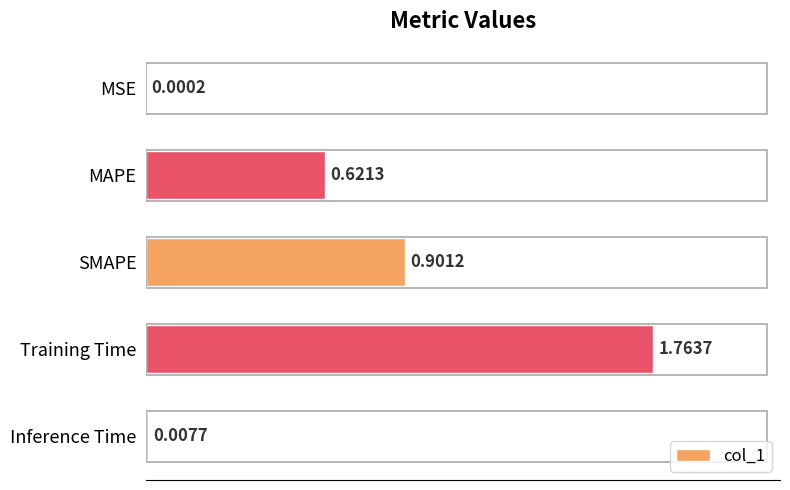

Which label corresponds to the largest value in the chart?

Training Time